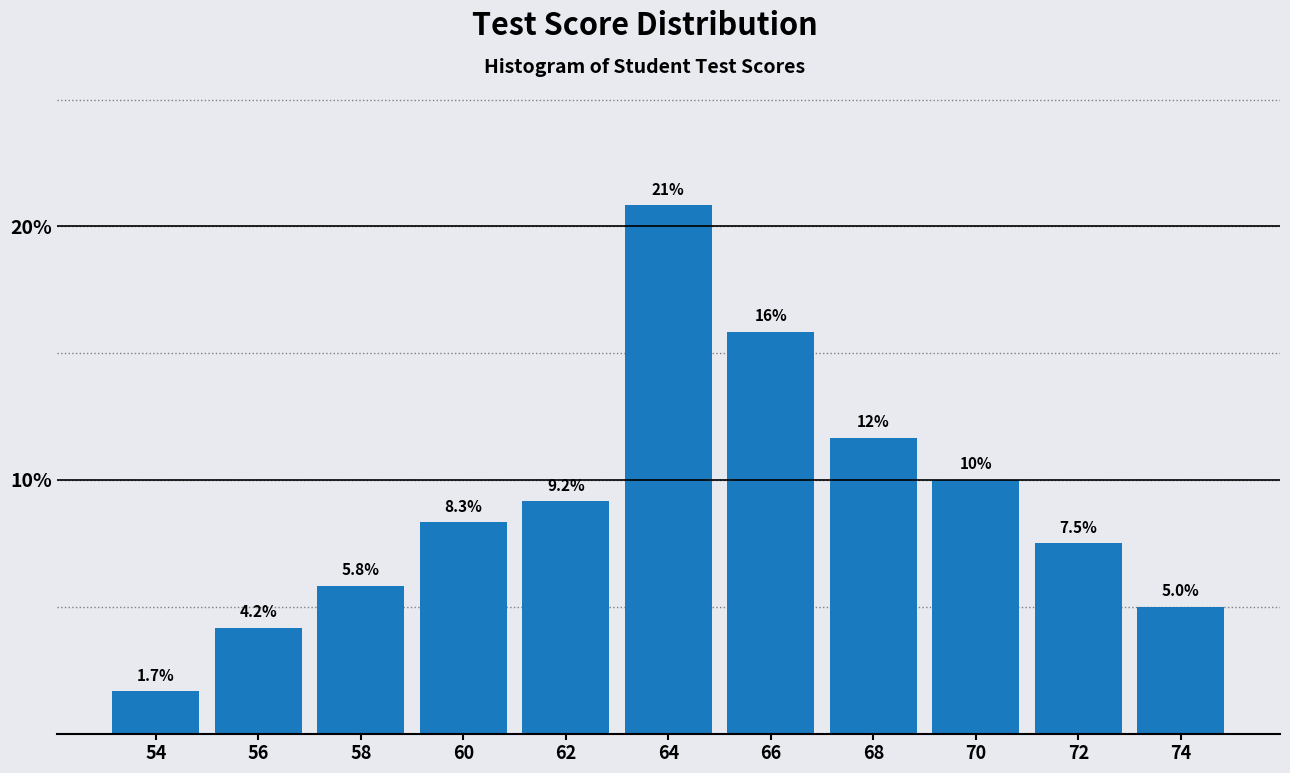

Reading left to right, what are all the values shown in this chart?

54=1.7	56=4.2	58=5.8	60=8.3	62=9.2	64=20.8	66=15.8	68=11.7	70=10.0	72=7.5	74=5.0